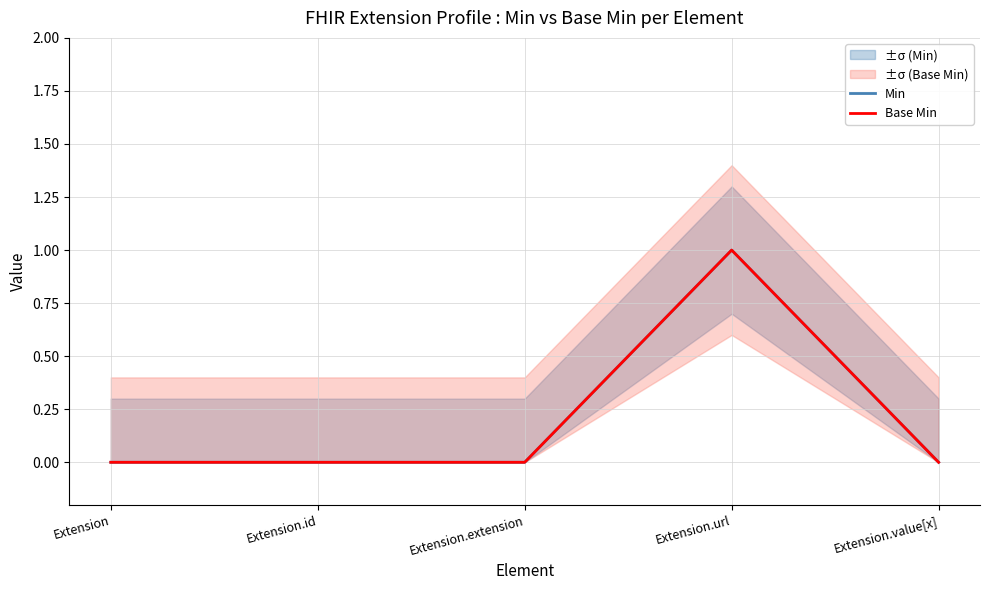

Is the value of Base Min at Extension greater than the value of Min at Extension.url?

No